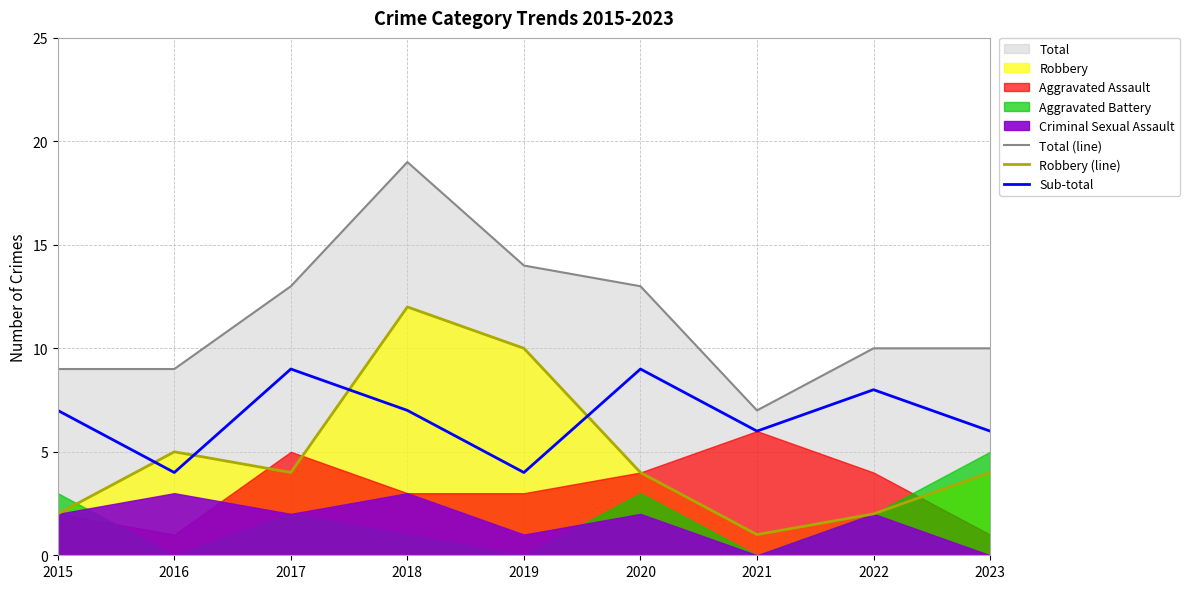

The value of Total (line) at 2016 is 9. True or false?

True